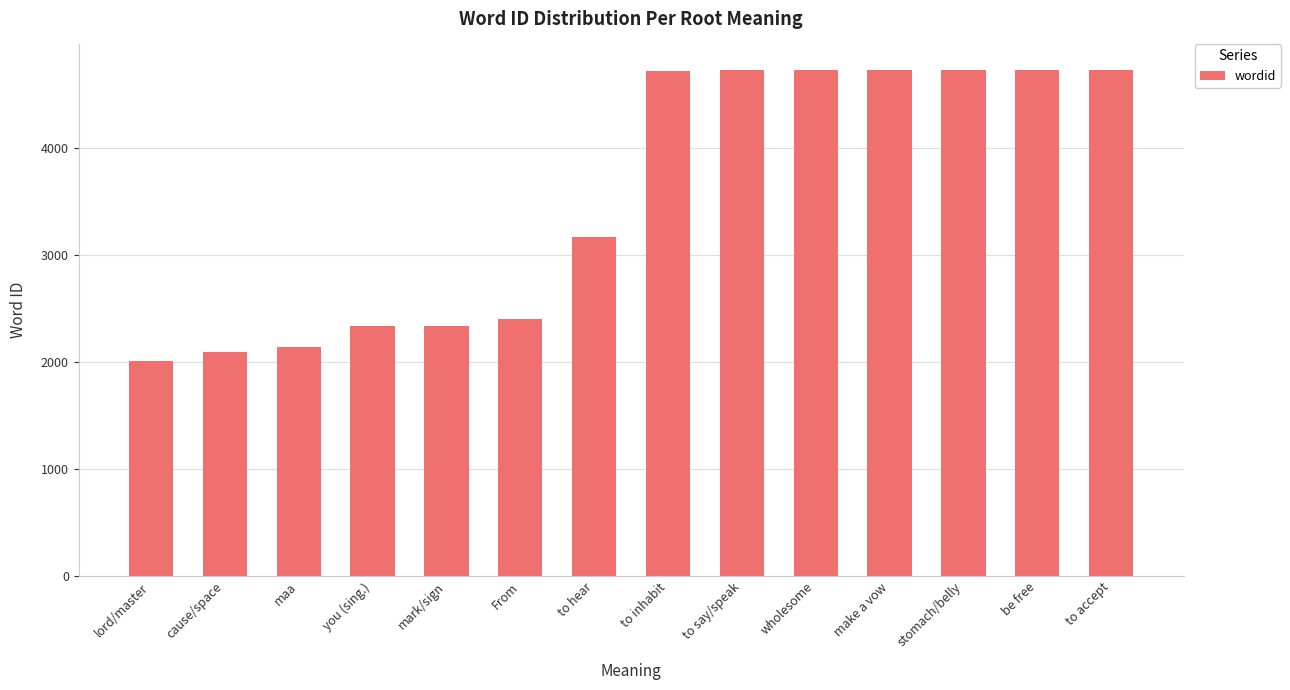

How many values are below 4720?

7